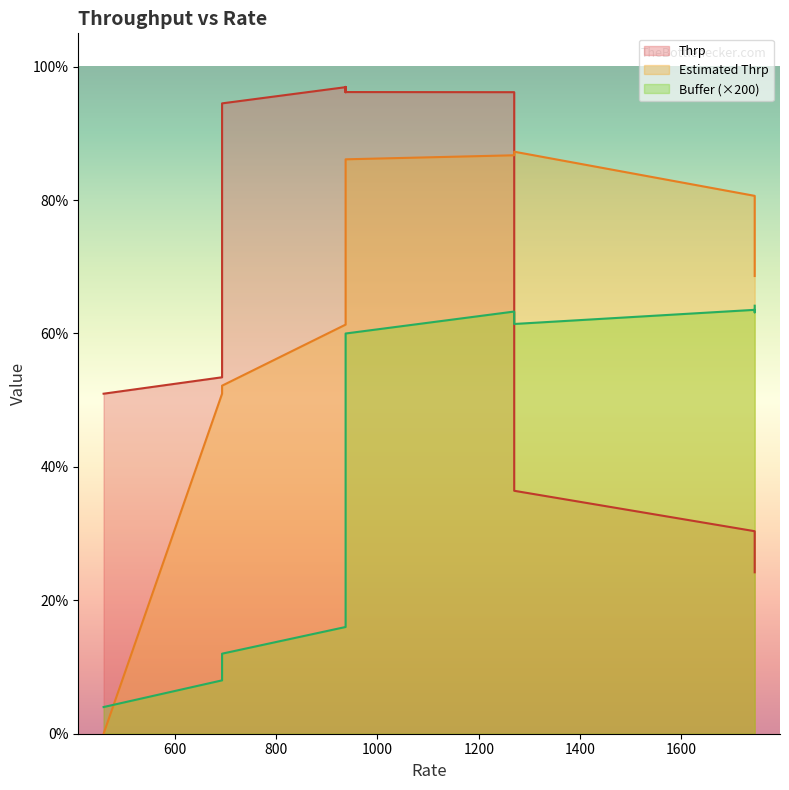

Reading left to right, extract all data points from this chart.

Thrp: 459=5097.5	693=5343.8	693=9450.0	937=9693.0	937=9678.7	937=9695.2	937=9691.6	937=9616.8	937=9630.5	937=9691.8	937=9690.4	937=9680.7	937=9697.3	937=9689.6	937=9619.6	1270=9617.7	1270=3642.2	1745=3036.2	1745=3018.2	1745=2419.9
Estimated Thrp: 459=0.0	693=5097.5	693=5217.7	937=6133.4	937=6753.4	937=7187.9	937=7511.6	937=7761.0	937=7952.9	937=8109.8	937=8244.4	937=8357.8	937=8454.1	937=8538.3	937=8611.4	1270=8672.0	1270=8725.6	1745=8063.6	1745=7384.3	1745=6861.9
Buffer: 459=400.0	693=800.0	693=1200.0	937=1600.0	937=2000.0	937=2400.0	937=2800.0	937=3200.0	937=3600.0	937=4000.0	937=4400.0	937=4800.0	937=5200.0	937=5600.0	937=6000.0	1270=6329.2	1270=6142.8	1745=6354.8	1745=6317.4	1745=6416.8